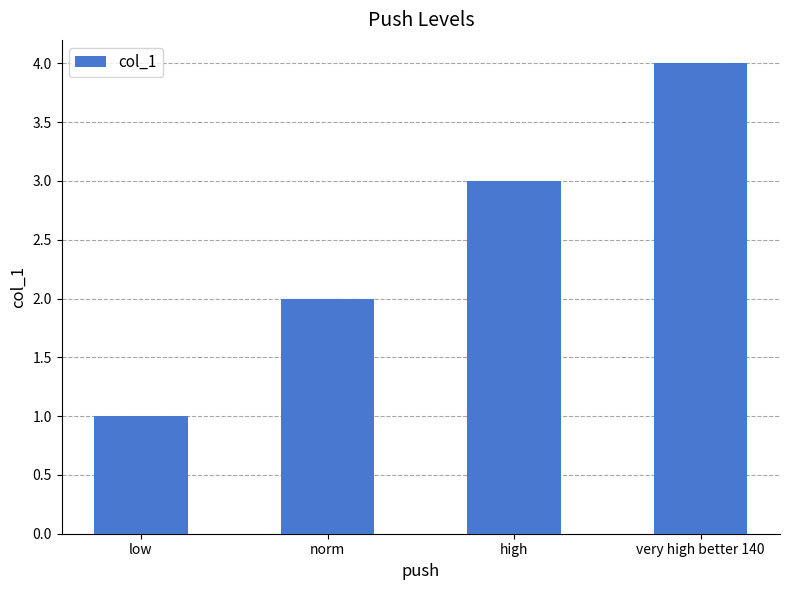

Where is the data nearest to the value 2?

norm